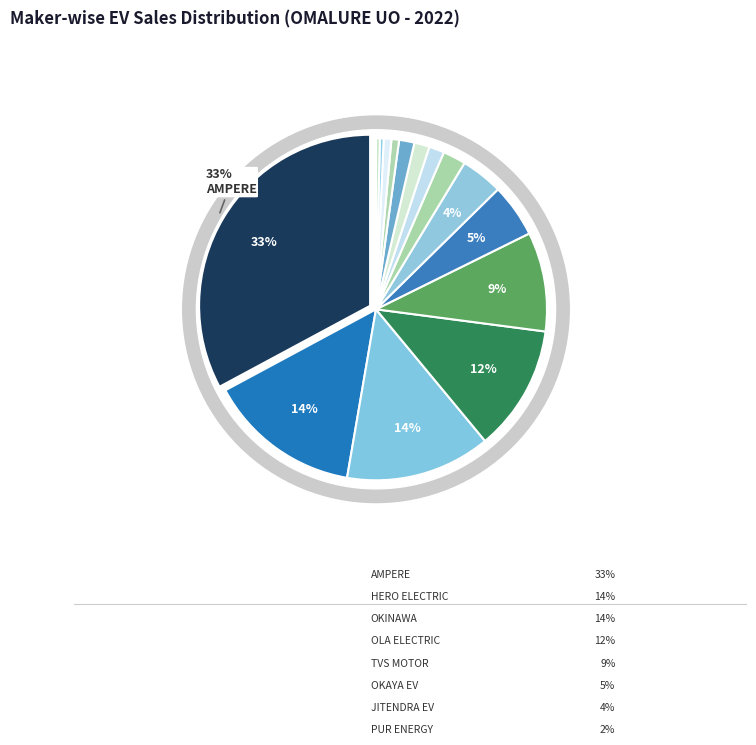

Which category has the biggest portion of the pie?

AMPERE VEHICLES PRIVATE LIMITED